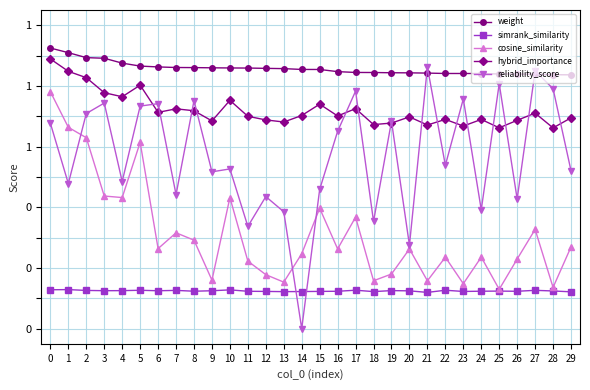

Which series has the largest range (max minus min)?

reliability_score